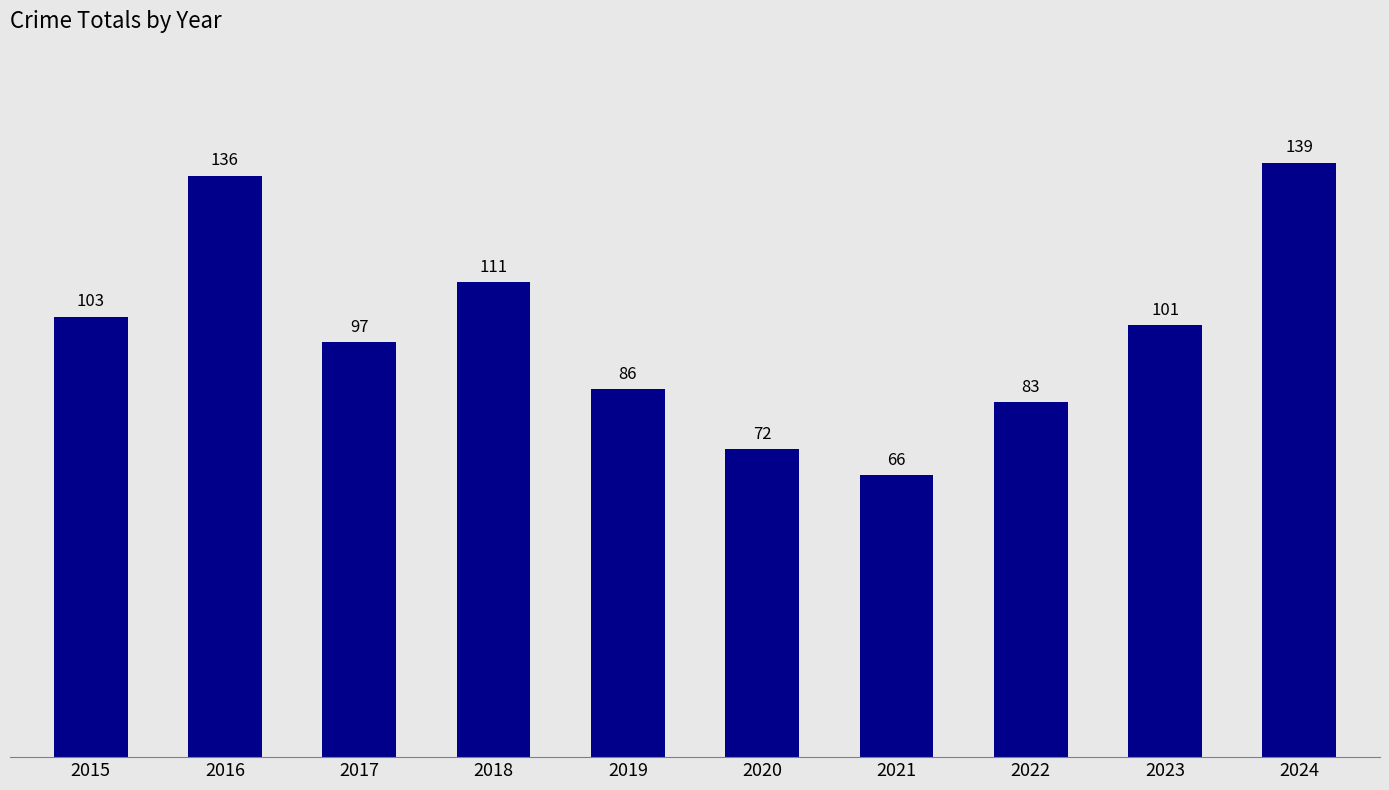

What is the ratio of the value at 2015 to the value at 2019?

1.2